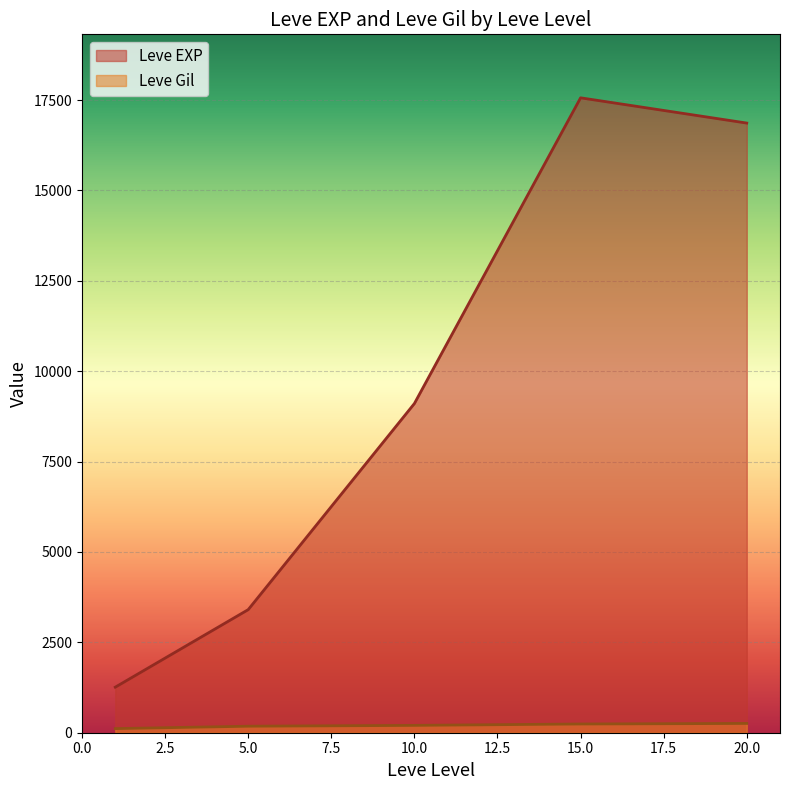

What is the difference between the maximum and minimum values in the Leve EXP series?

16303.3